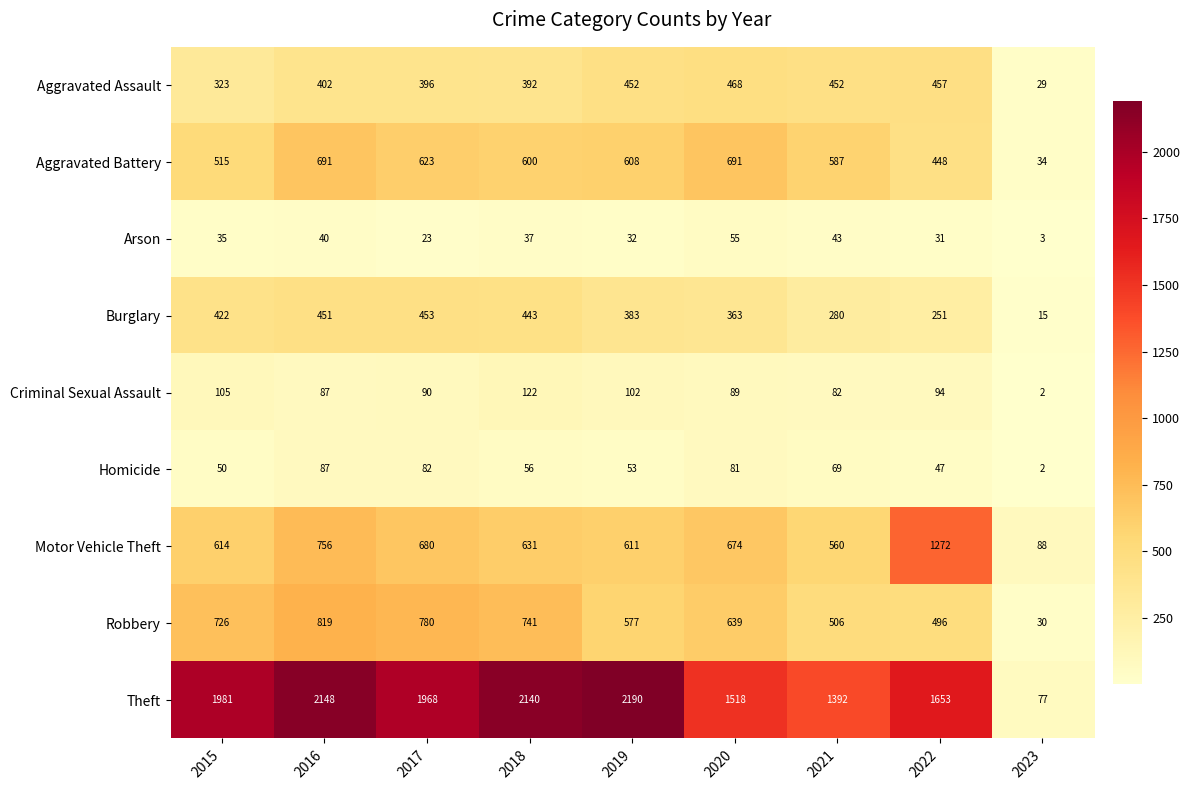

How many data points does each series have?

9